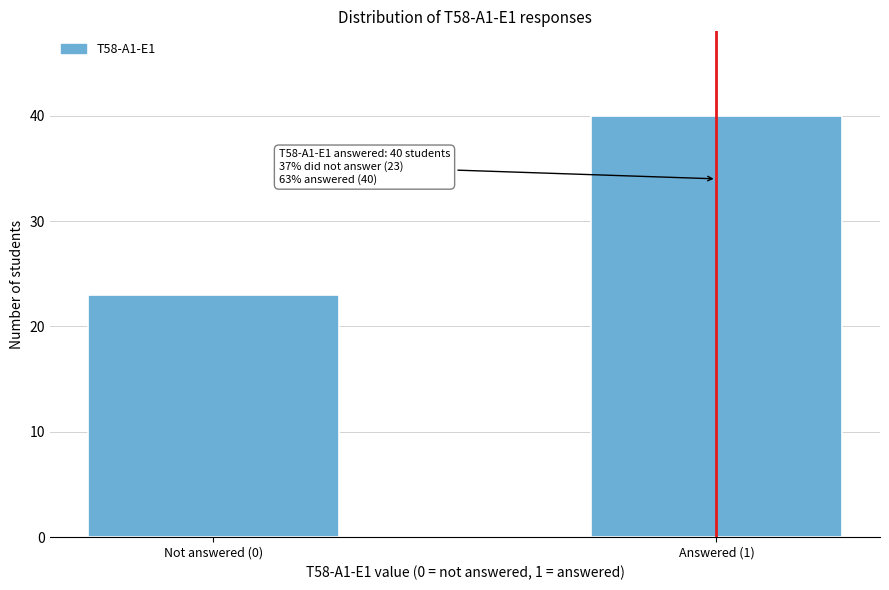

Reading left to right, transcribe all the data shown in this chart.

Not answered (0)=23	Answered (1)=40